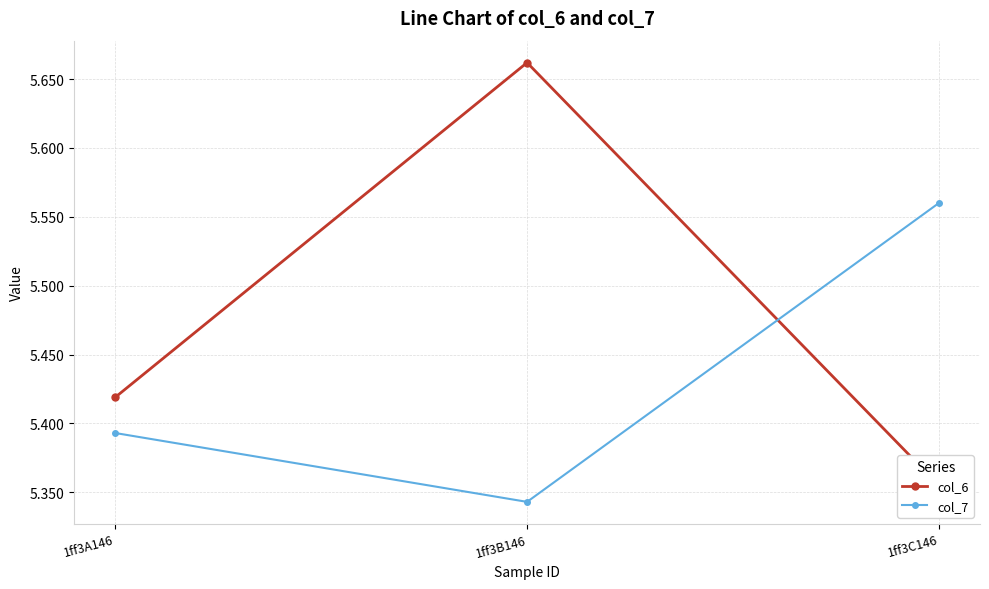

The value of col_7 at 1ff3C146 is 5.6. True or false?

True